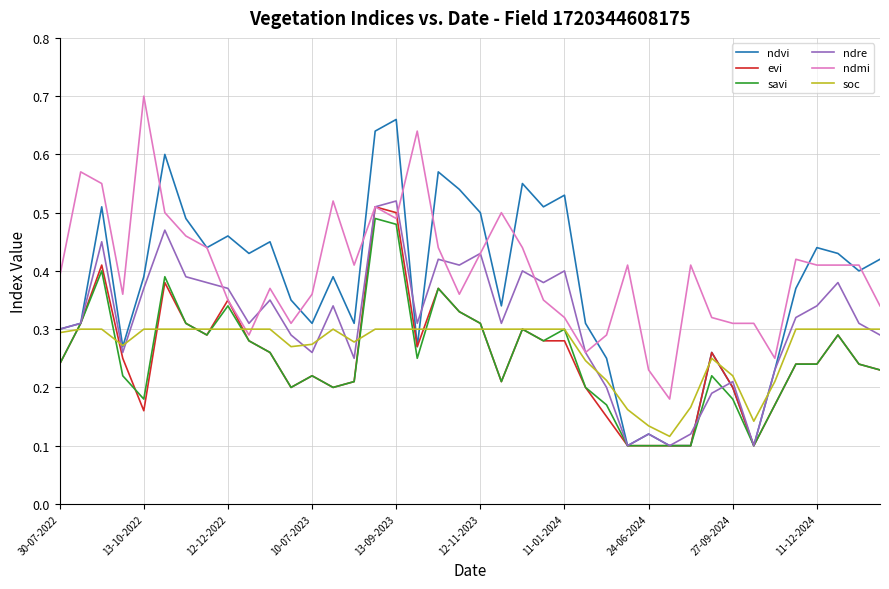

Which series has the widest spread of values?

ndvi